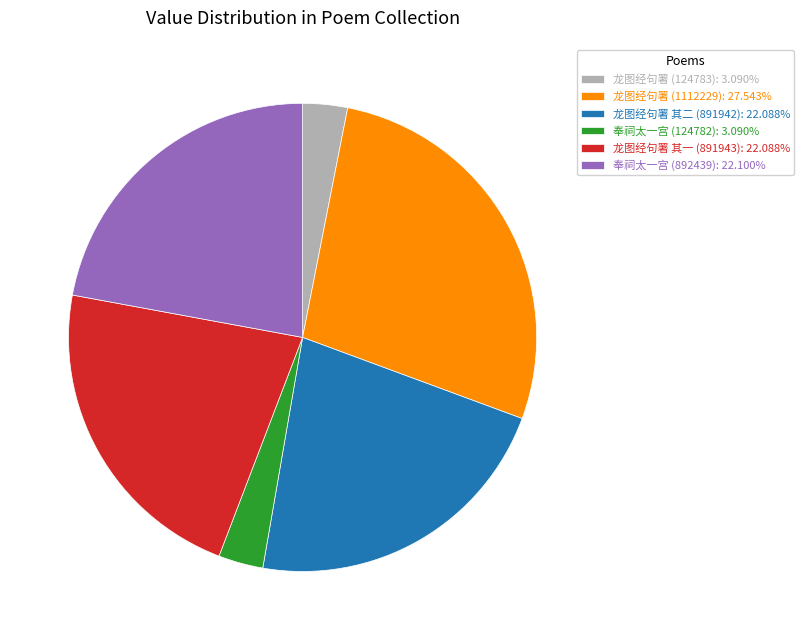

Combined, do 龙图经句署 其二 (891942): 22.088% and 奉祠太一宫 (124782): 3.090% account for over 50%?

No